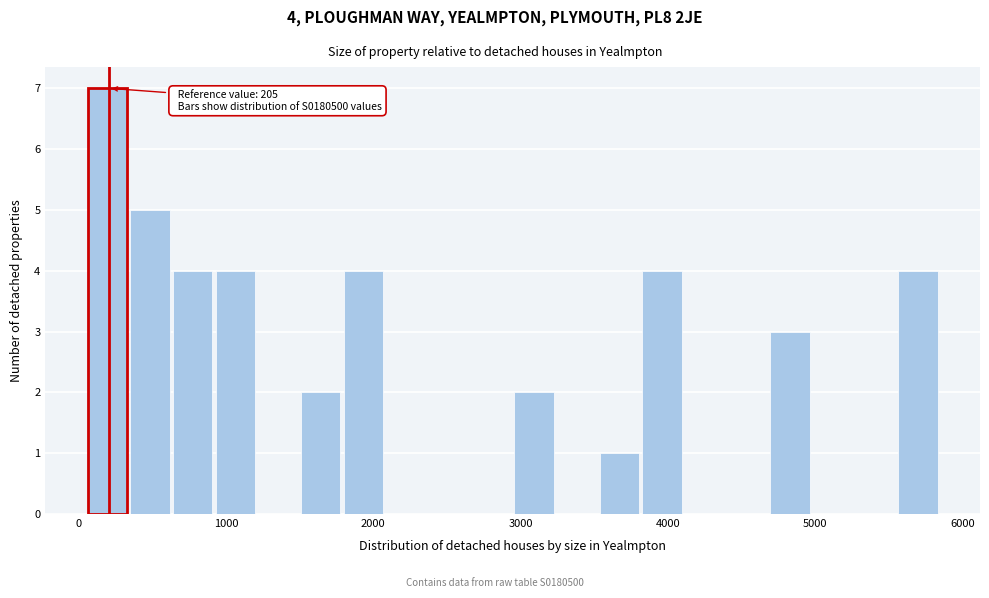

Around what value on the x-axis is the tallest bar? Give the approximate position of its centre, as read against the axis.

200